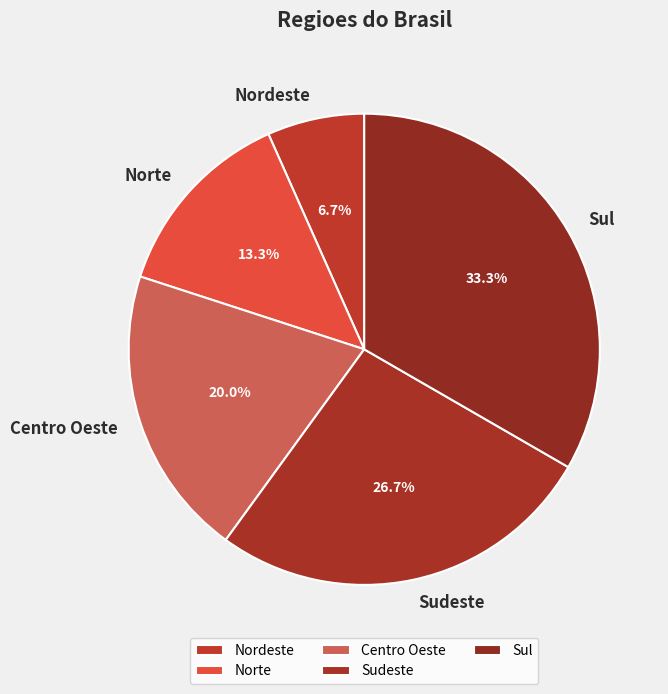

Between Sudeste and Sul, which is larger?

Sul